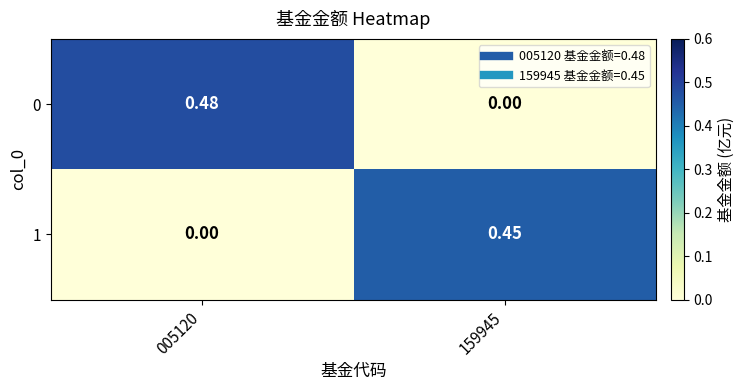

Is the value of 0 at 005120 greater than the value of 1 at 005120?

Yes